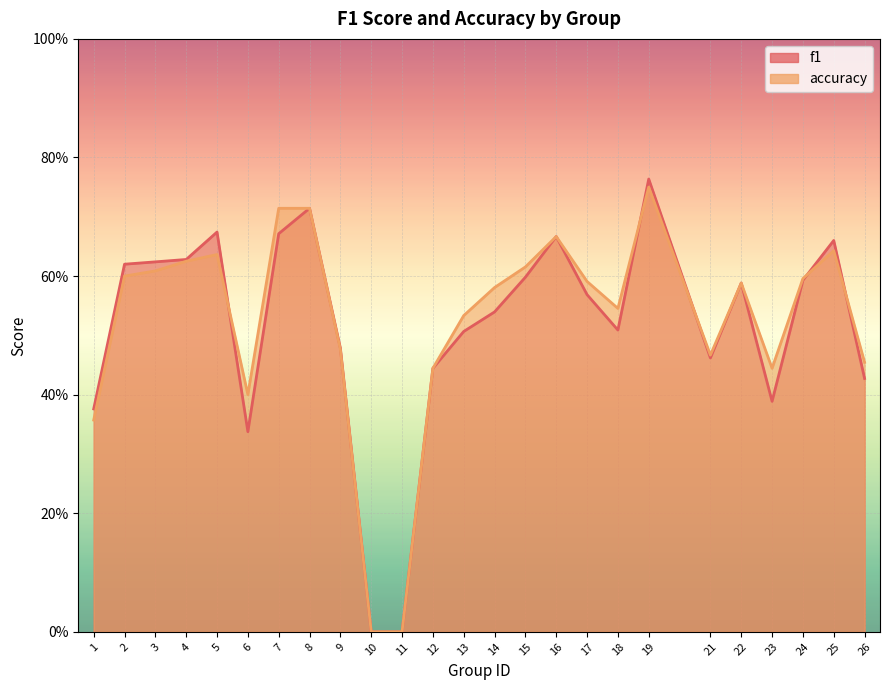

At which label is f1 closest to 0?

10